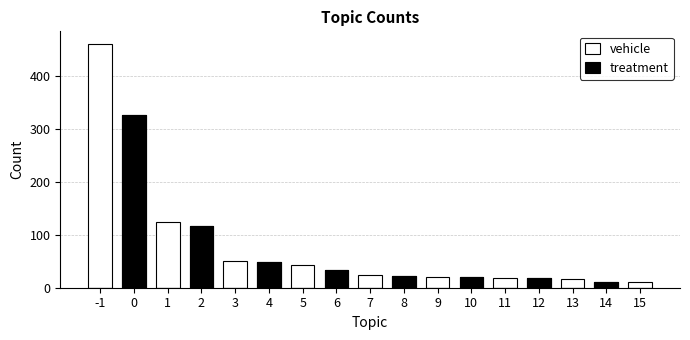

True or false: Count (alt) has a value of 13 at 6.

False